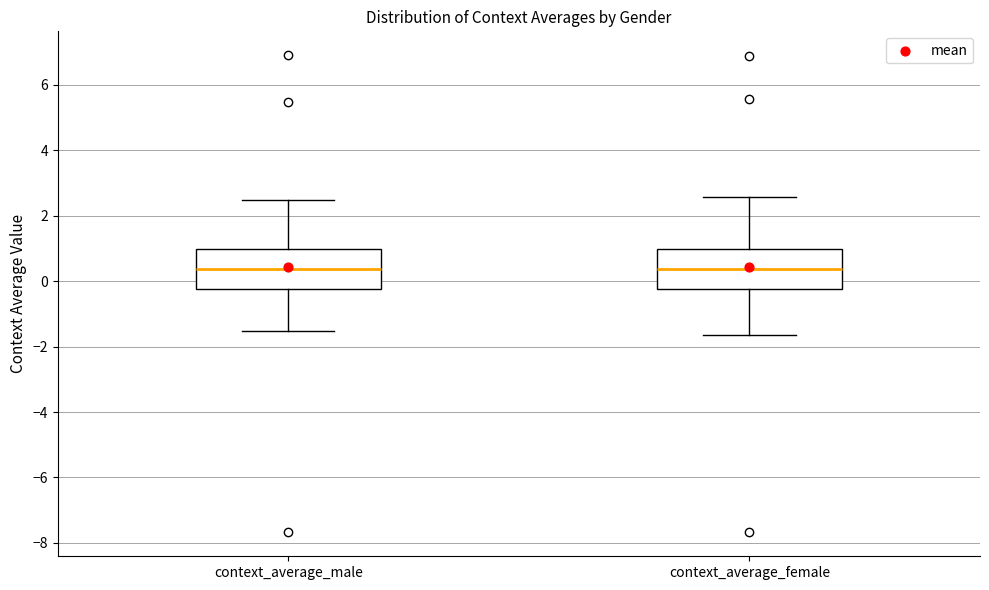

Reading left to right, read every box against the y-axis: the position of its median line, the range the box covers, and the ends of its whiskers. The values are not printed on the chart, so give them approximately, as read against the axis.

context_average_male: median 0.4, box -0.2 to 1.0, whiskers -1.6 to 2.4
context_average_female: median 0.4, box -0.2 to 1.0, whiskers -1.6 to 2.6